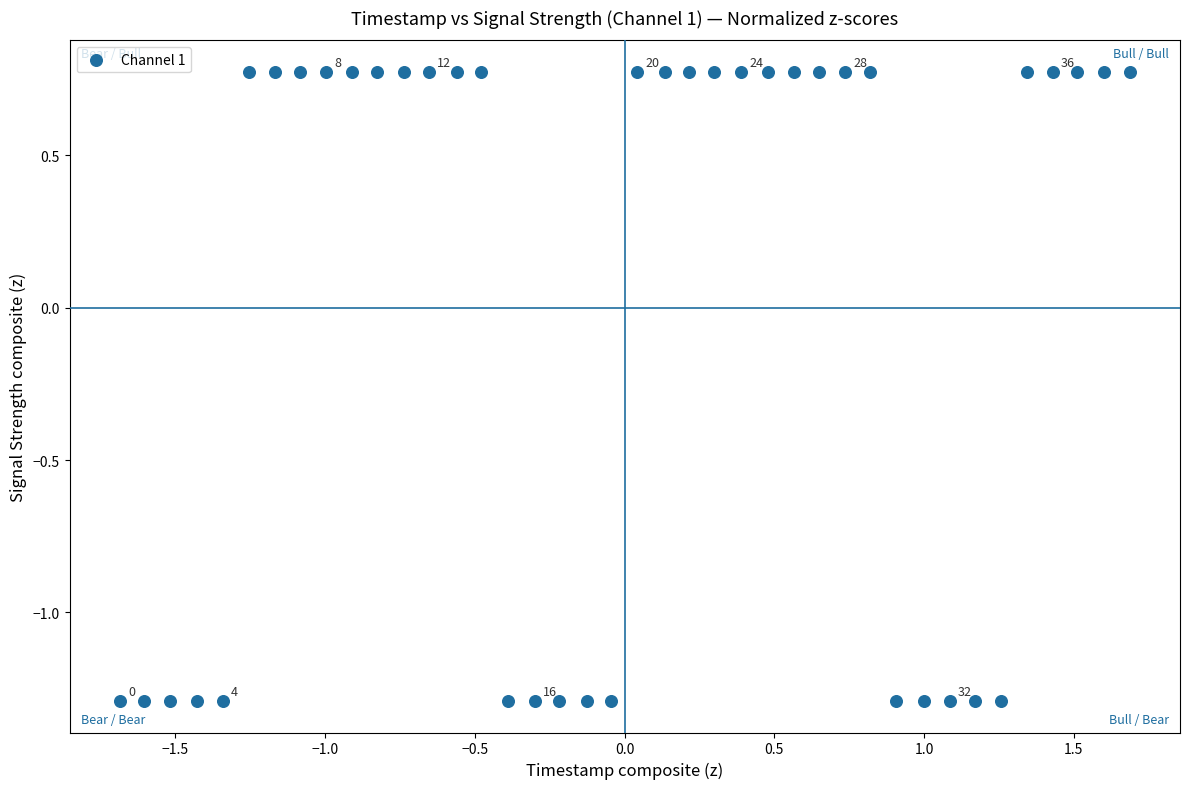

What is the range of X values (max minus min)?

3.4